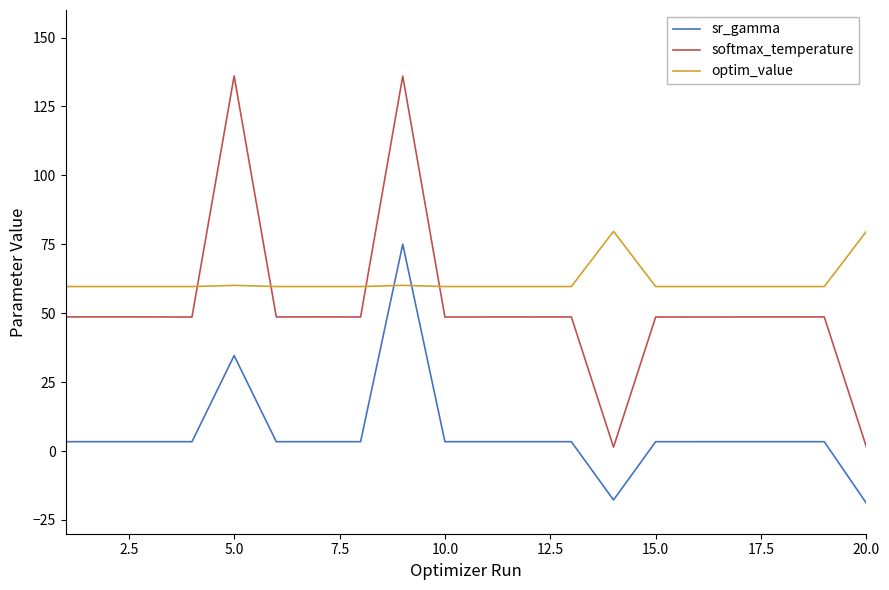

Is this an area chart (filled region under the line)?

No